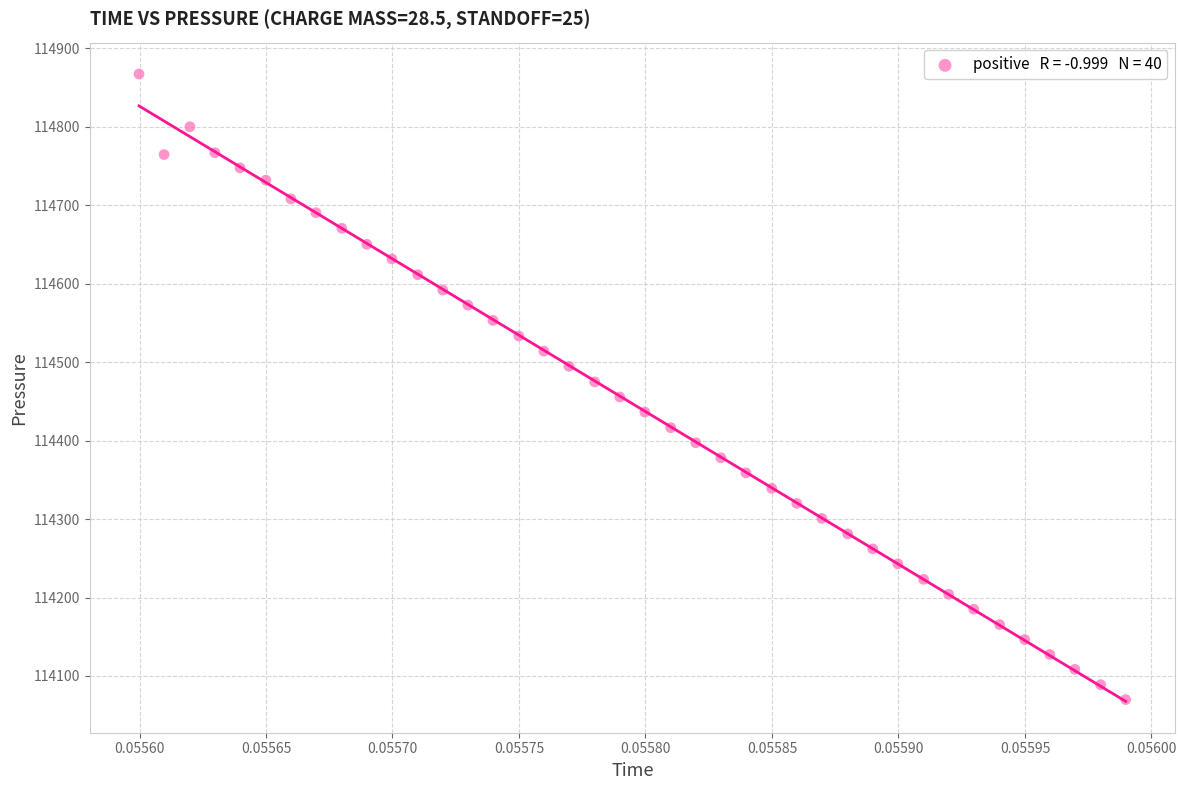

What is the range of Y values (max minus min)?

797.3